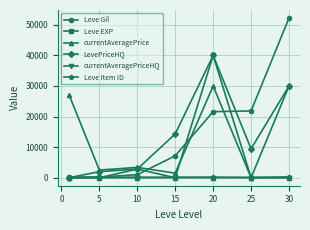

Which series has the widest spread of values?

Leve Gil